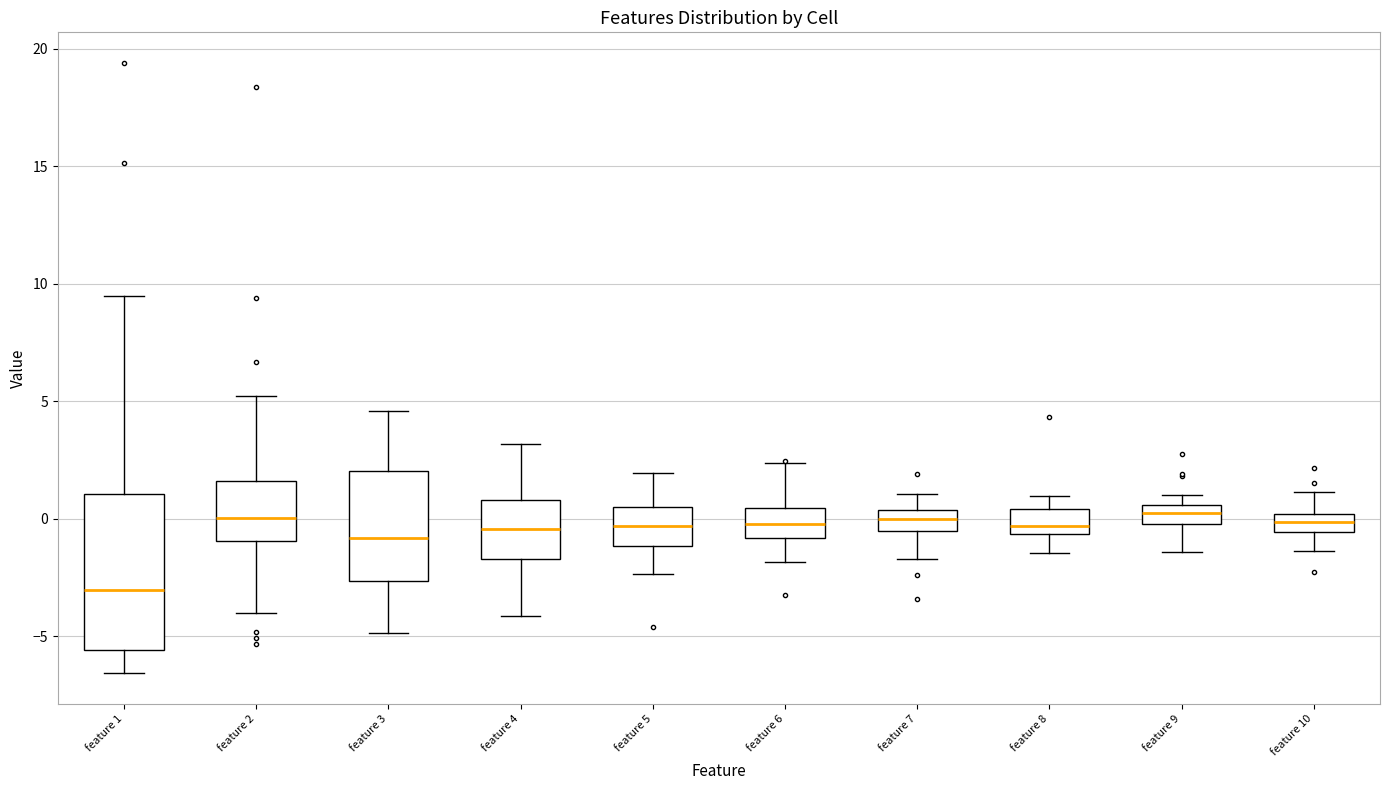

Which box has the lowest median line?

feature 1